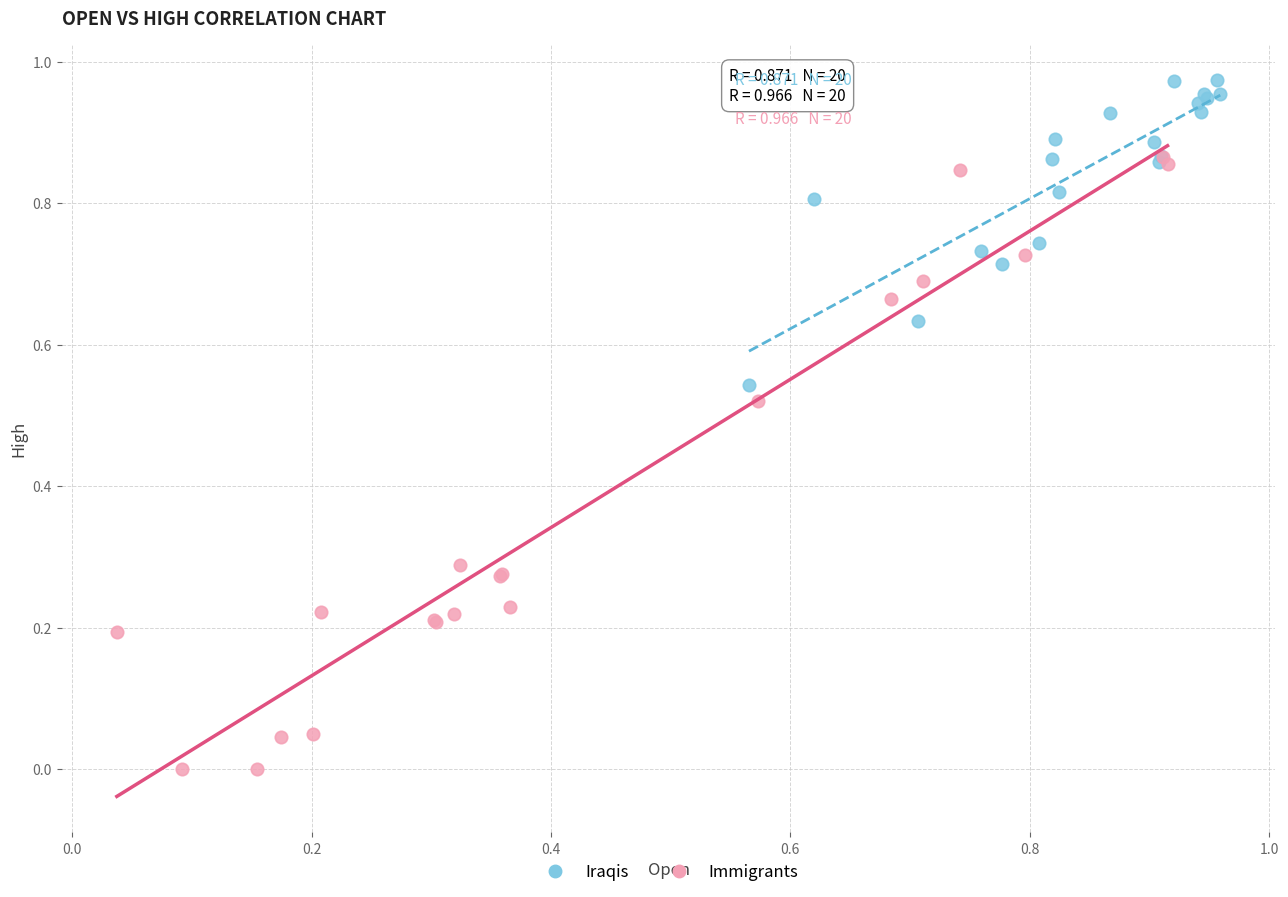

Which series has the largest Y range (max minus min)?

Immigrants